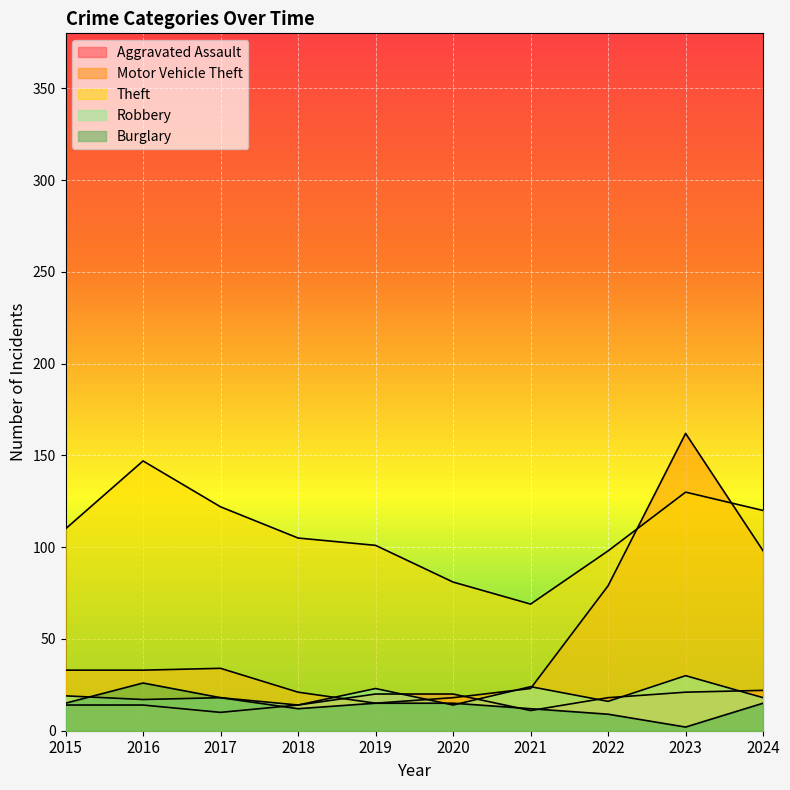

Between 2017 and 2022, which is larger?

2022